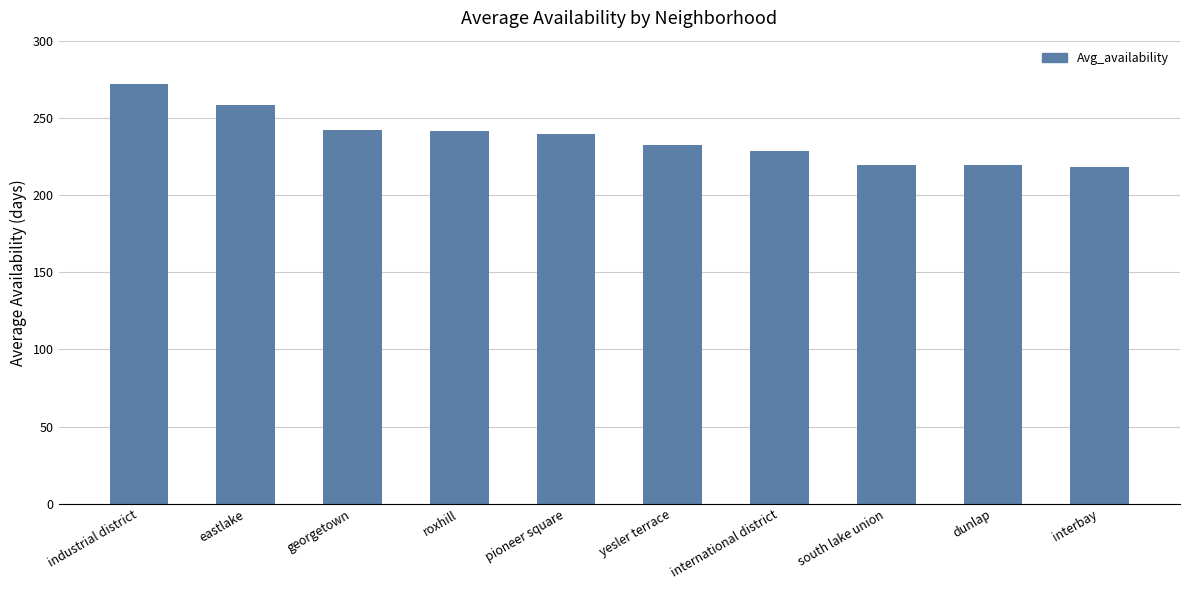

The chart shows a value of 118.4 at international district. True or false?

False